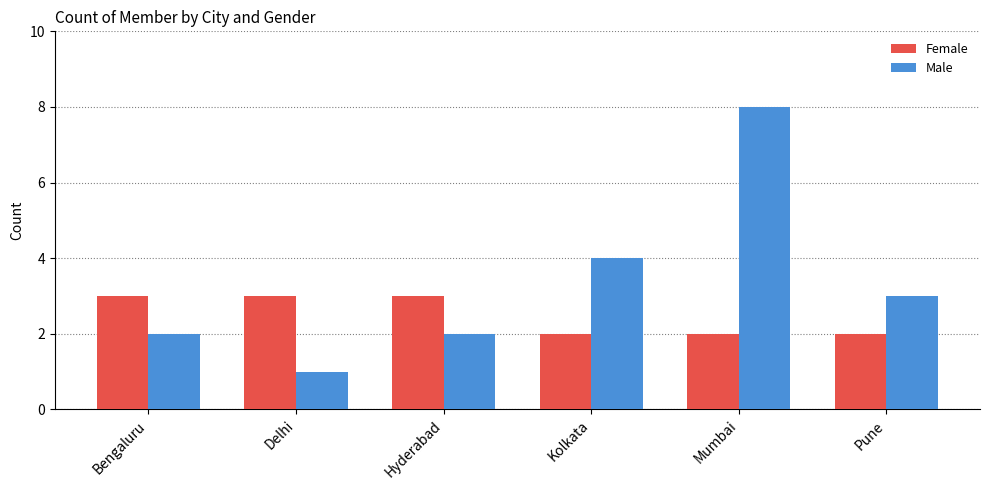

The Male series shows 8 at Mumbai. True or false?

True